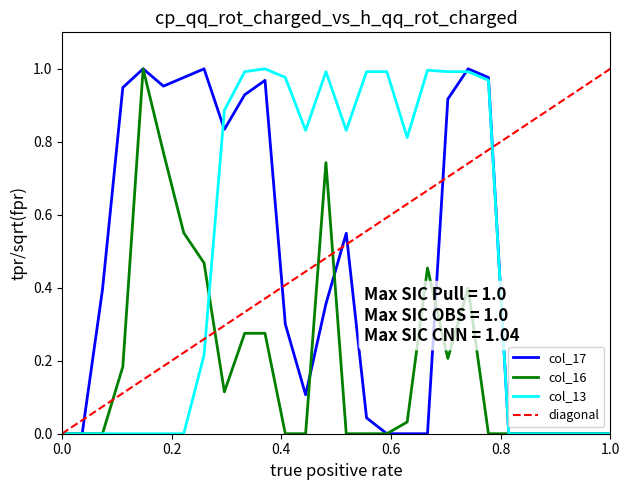

True or false: col_13 and col_17 intersect in this chart.

True